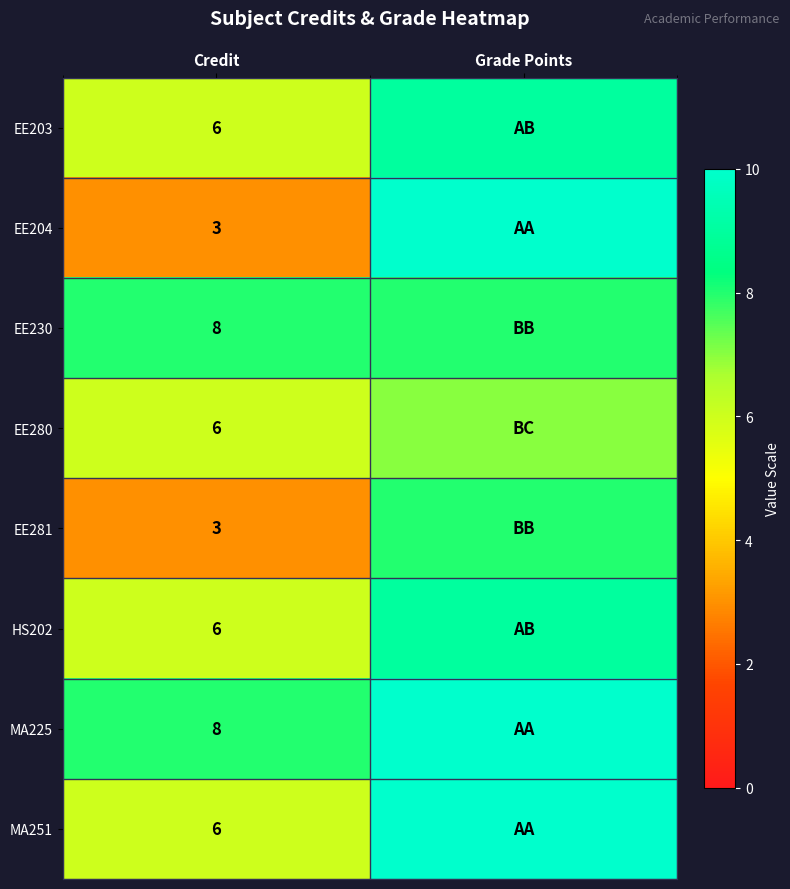

What is the spread (max minus min) of values at Credit?

5